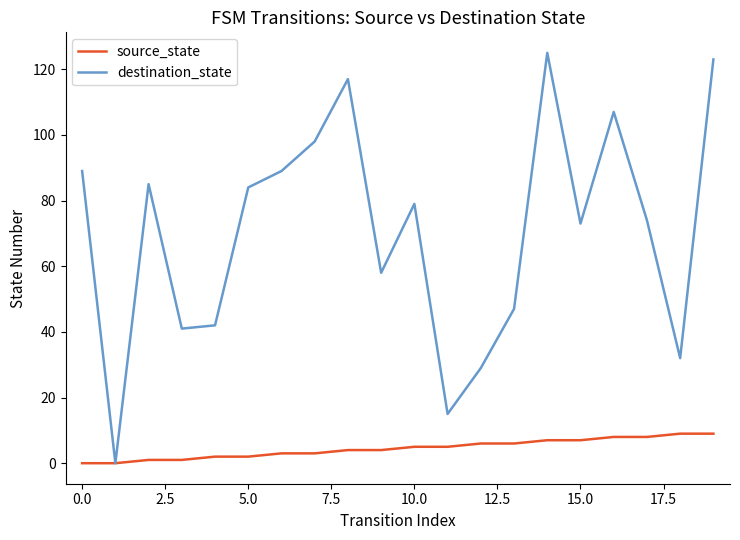

Which series has the largest range (max minus min)?

destination_state